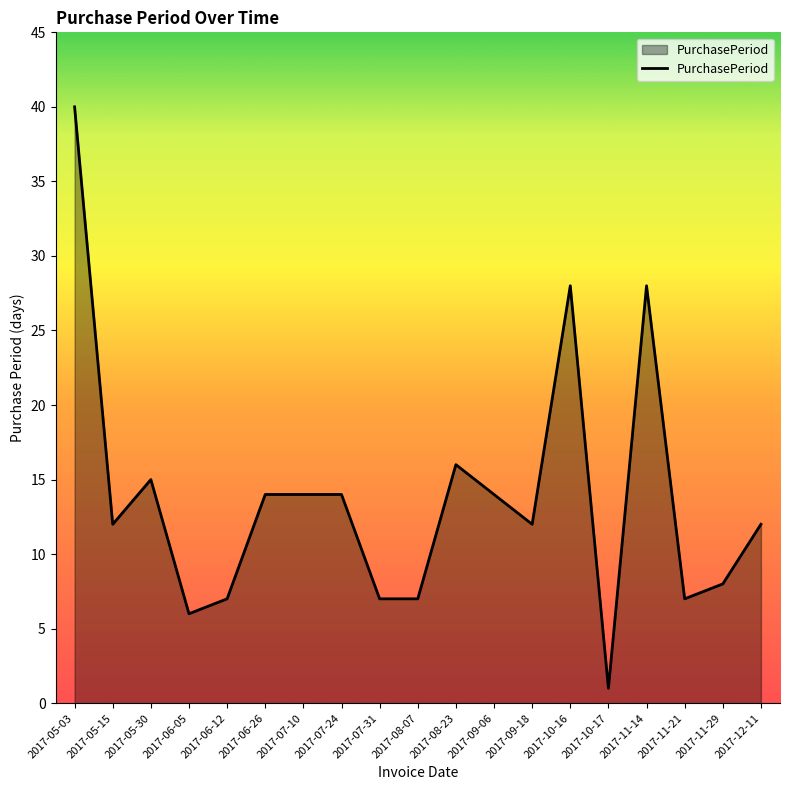

What is the difference between the second highest and minimum values?

27